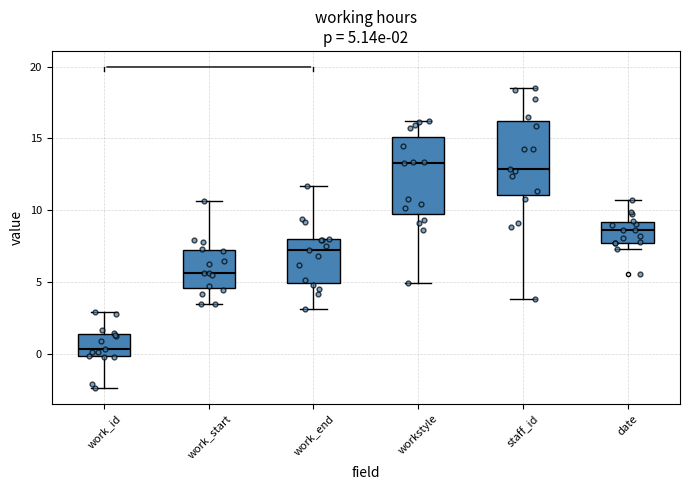

Which box has the lowest median line?

work_id